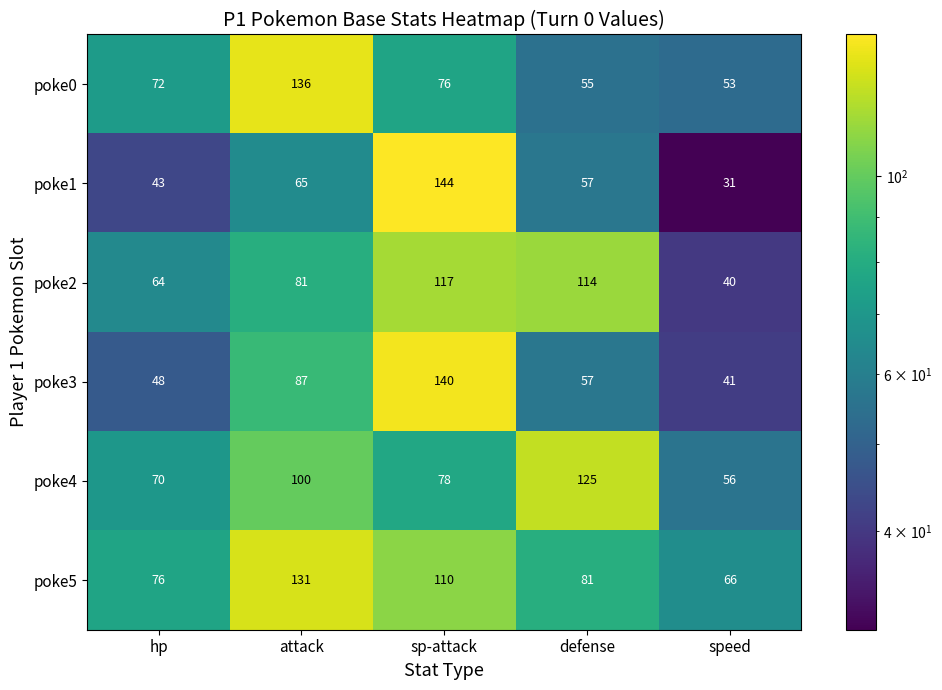

What is the average value of the poke0 series?

78